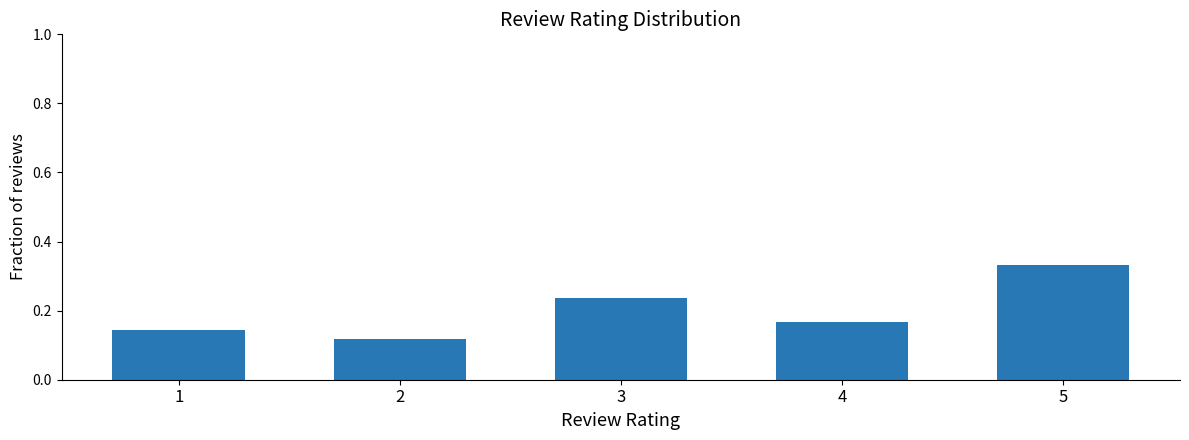

The chart shows a value of 0.4 at 3. True or false?

False